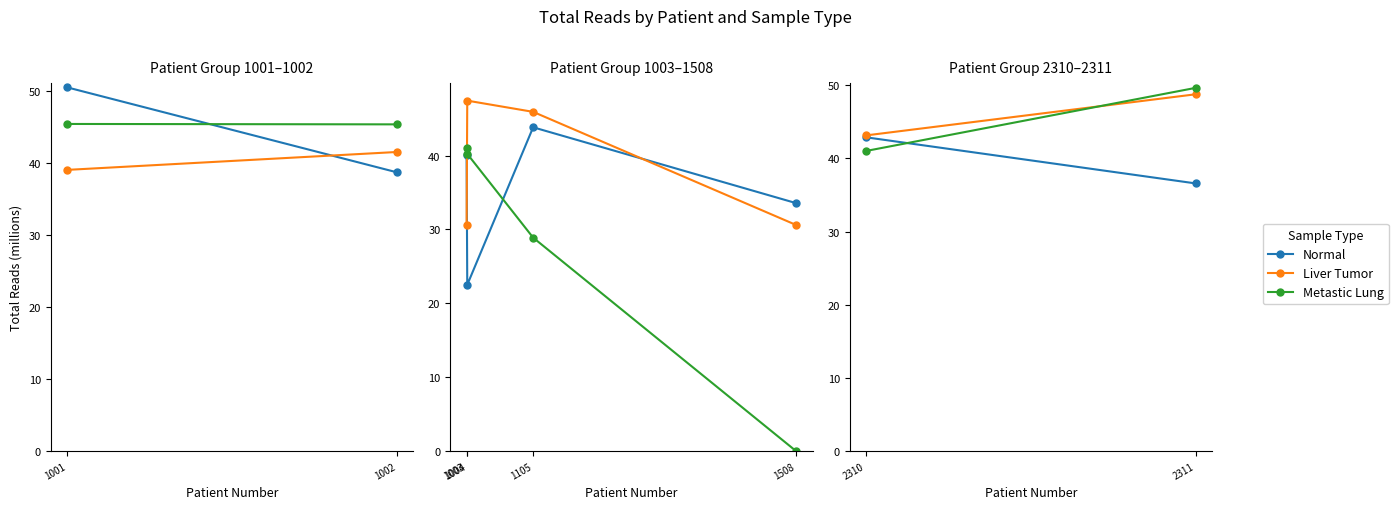

What is the sum of all Normal values?

140.0